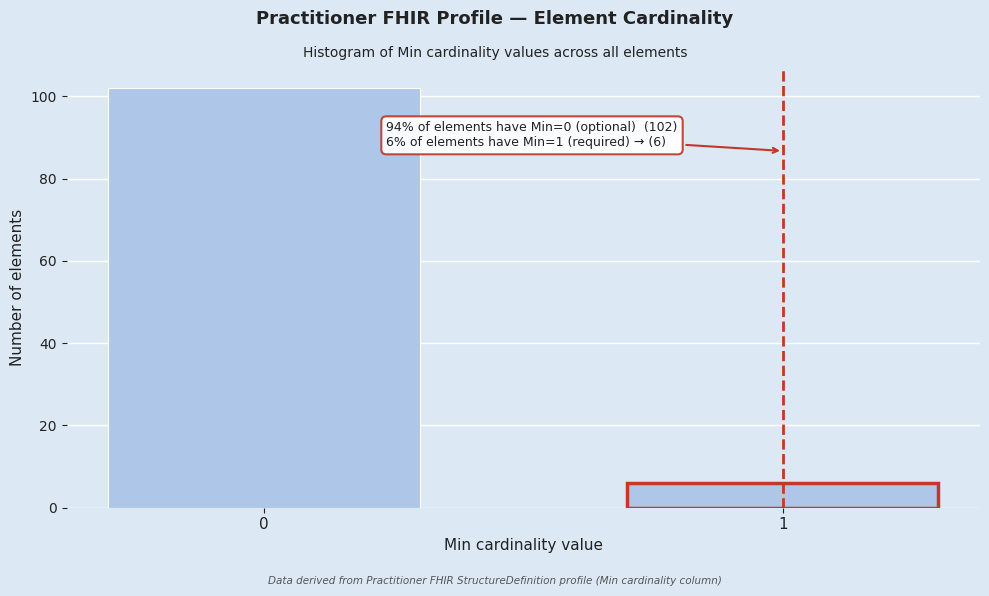

Reading left to right, what are all the values shown in this chart?

0=102	1=6